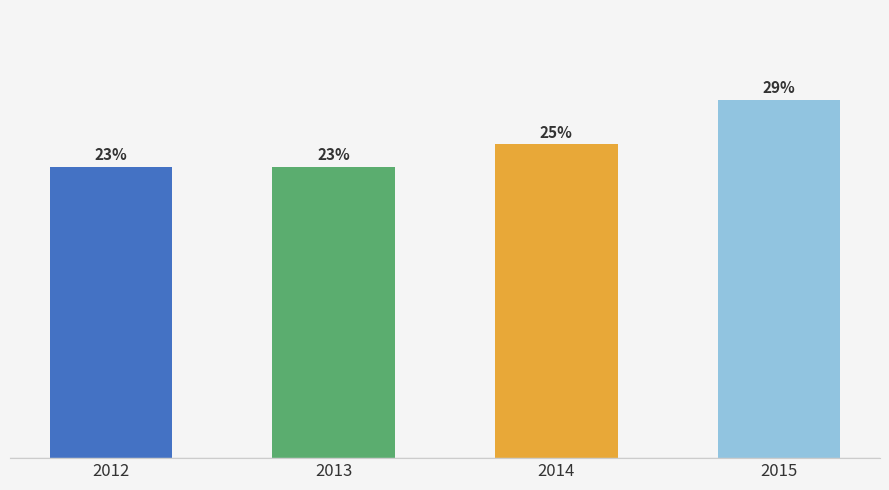

What value does the data have at 2013?

23.2